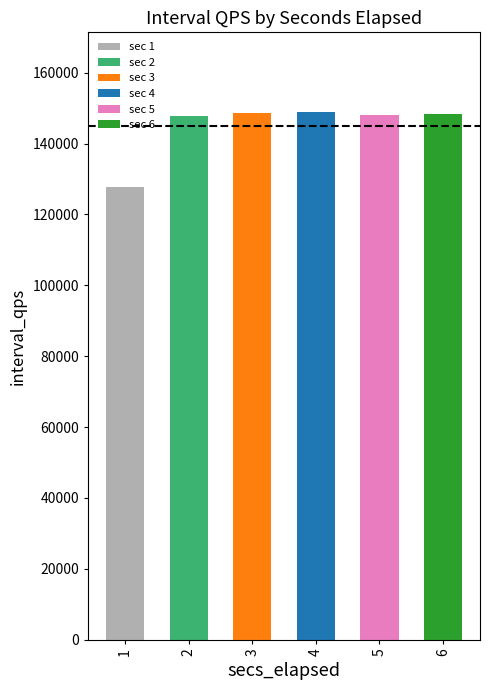

List the labels in order of value, largest first.

4, 3, 6, 5, 2, 1